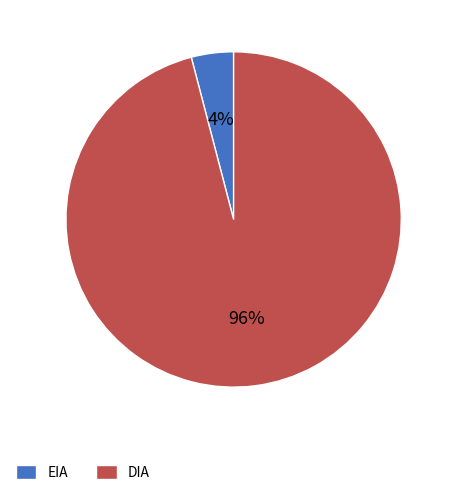

What is the majority slice?

DIA